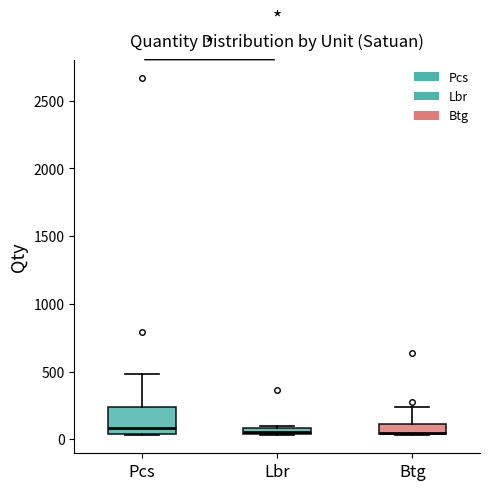

Which box is the tallest, from its lower edge to its upper edge?

Pcs